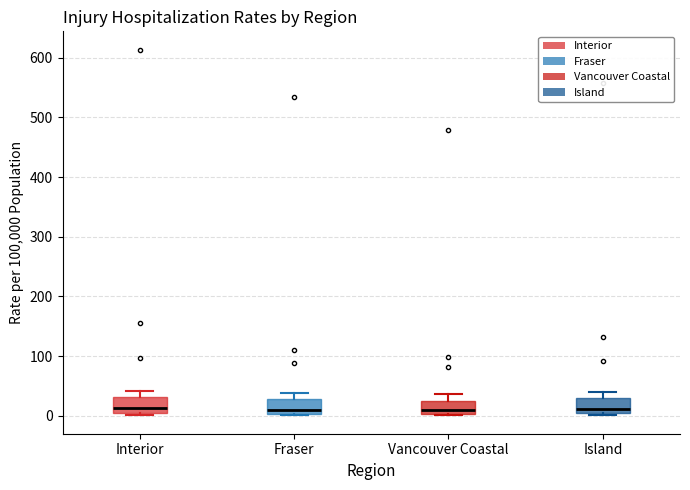

Where does the upper whisker of the box for Fraser end on the y-axis? The values are not printed on the chart, so give them approximately, as read against the axis.

40